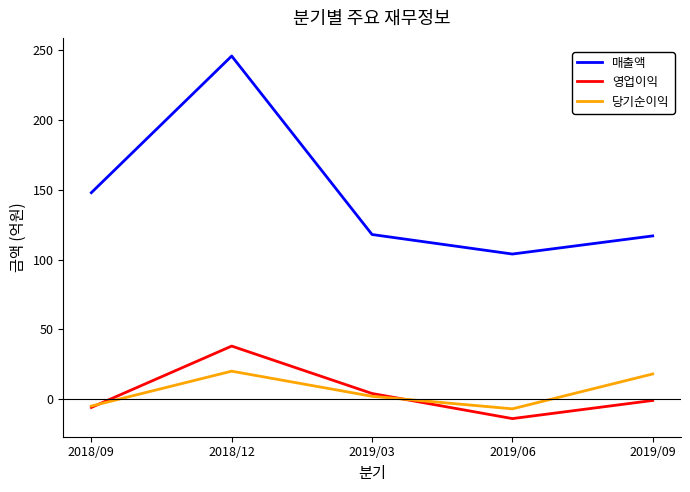

True or false: 매출액 and 당기순이익 cross at least once.

False